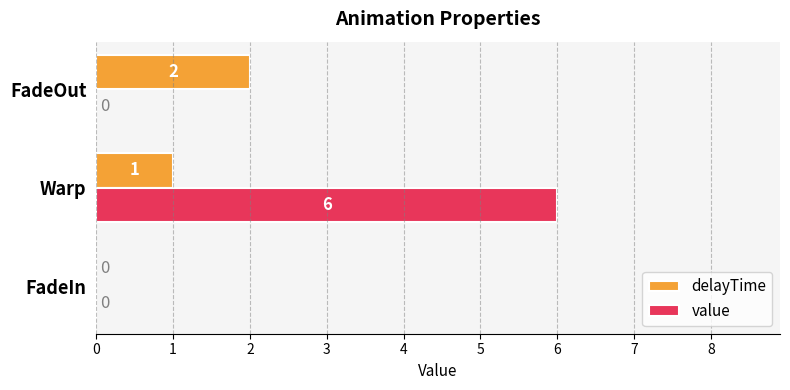

The value of delayTime at FadeIn is -1. True or false?

False